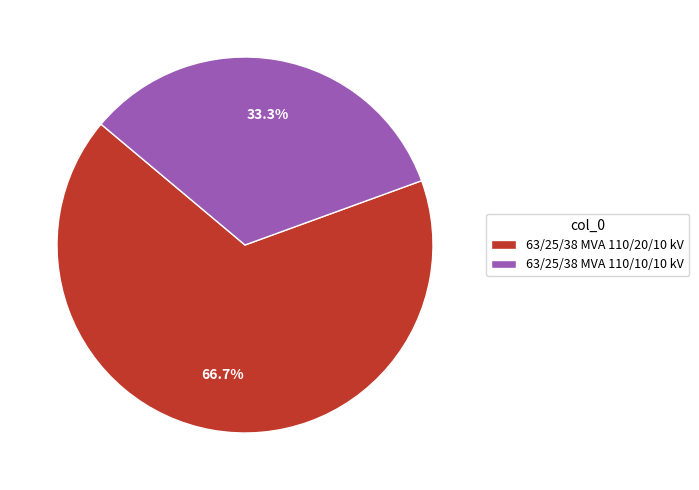

Rank the categories by value from highest to lowest.

63/25/38 MVA 110/20/10 kV, 63/25/38 MVA 110/10/10 kV